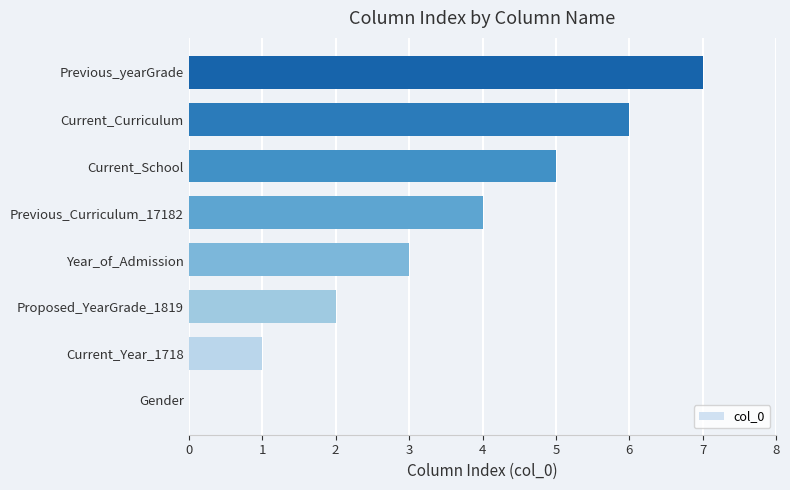

Which has a higher value, Current_Curriculum or Proposed_YearGrade_1819?

Current_Curriculum